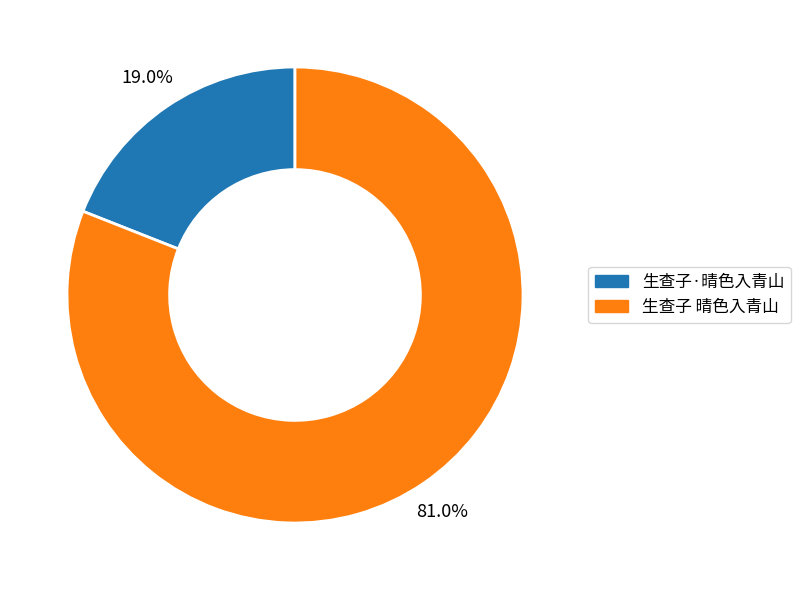

Which slice is the smallest?

生查子·晴色入青山